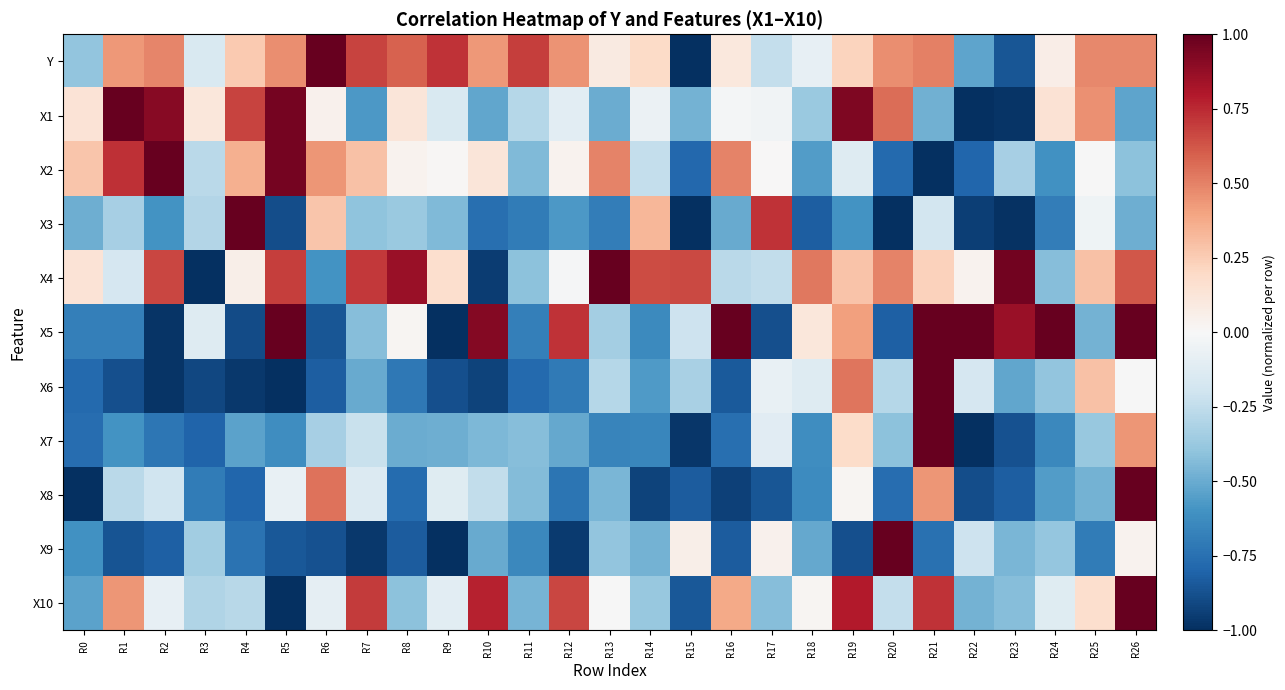

What is the maximum value shown in the chart?

1.0